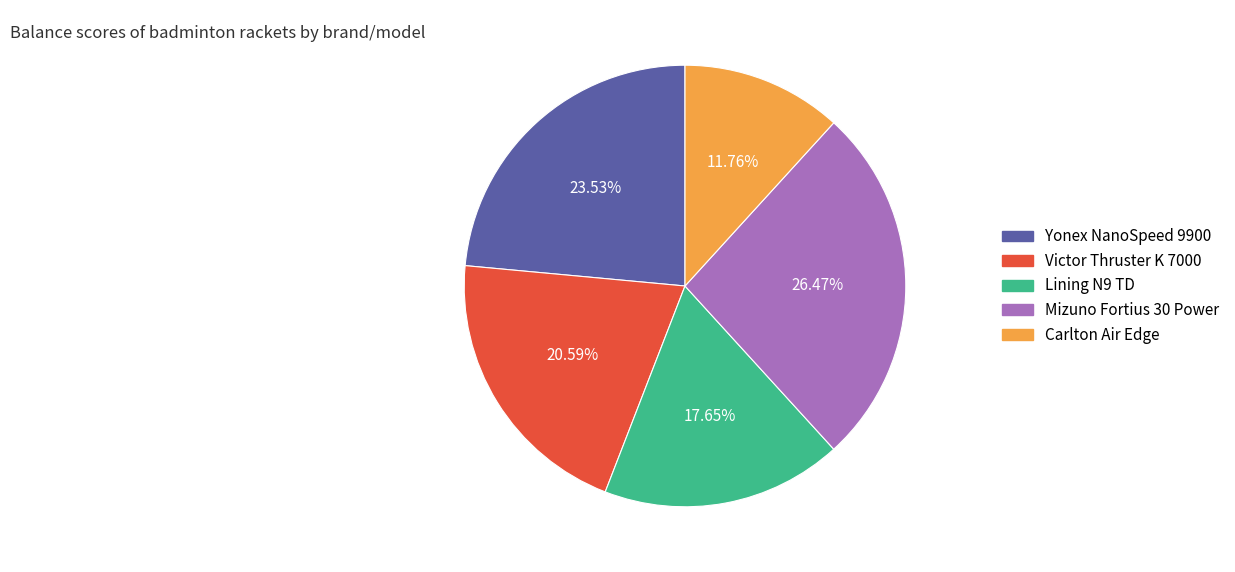

Which category has the biggest portion of the pie?

Mizuno Fortius 30 Power